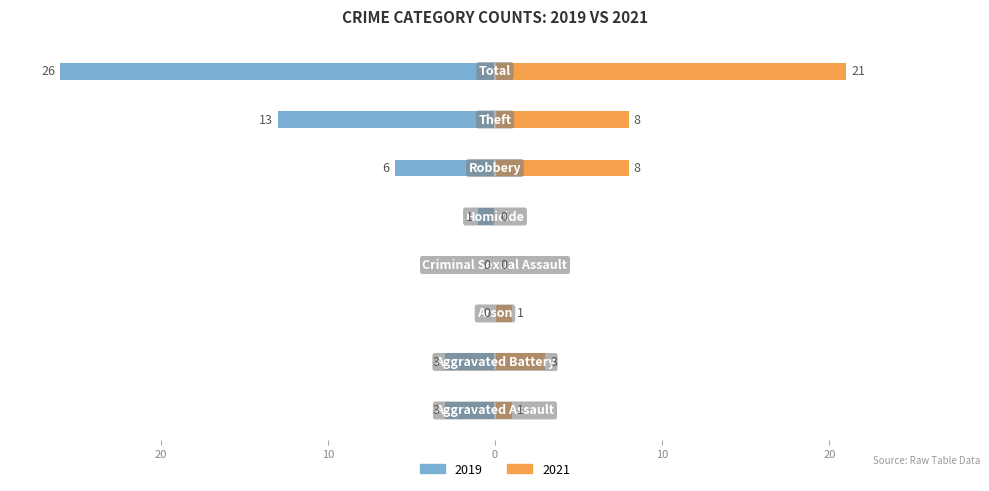

True or false: 2019 has a value of -1 at Homicide.

True